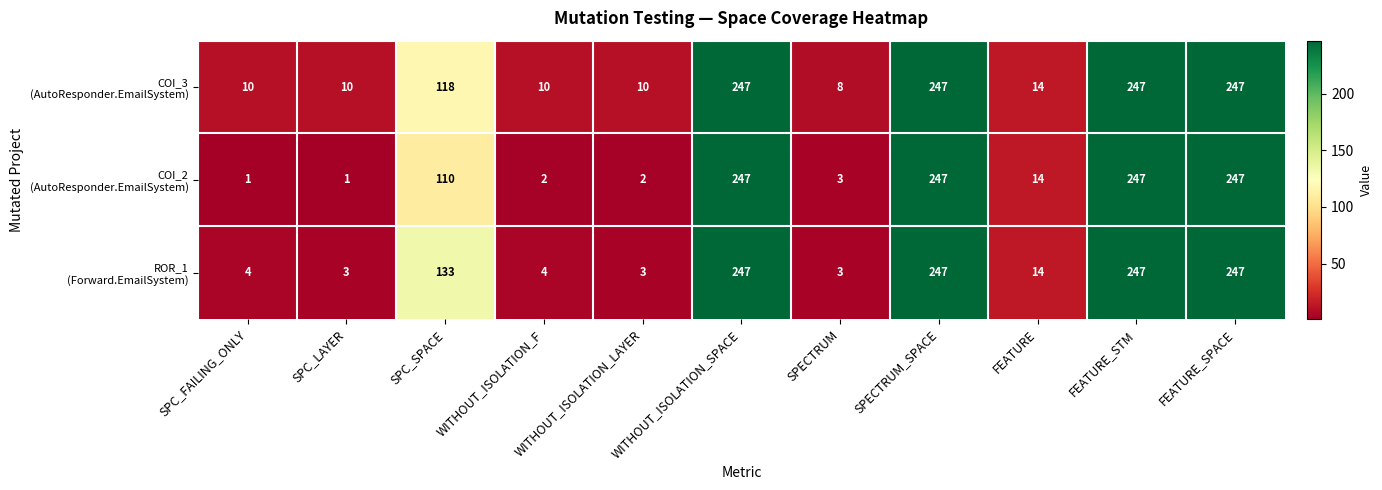

What is the greatest value displayed?

247